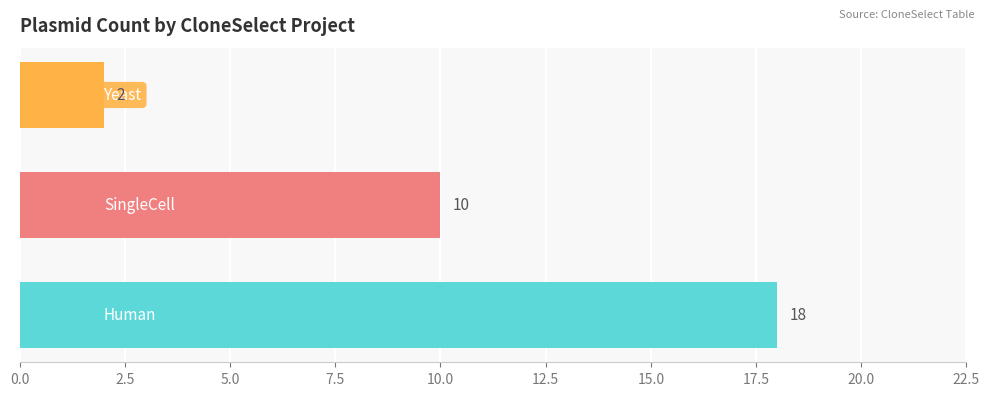

How many values are between 2 and 18?

3